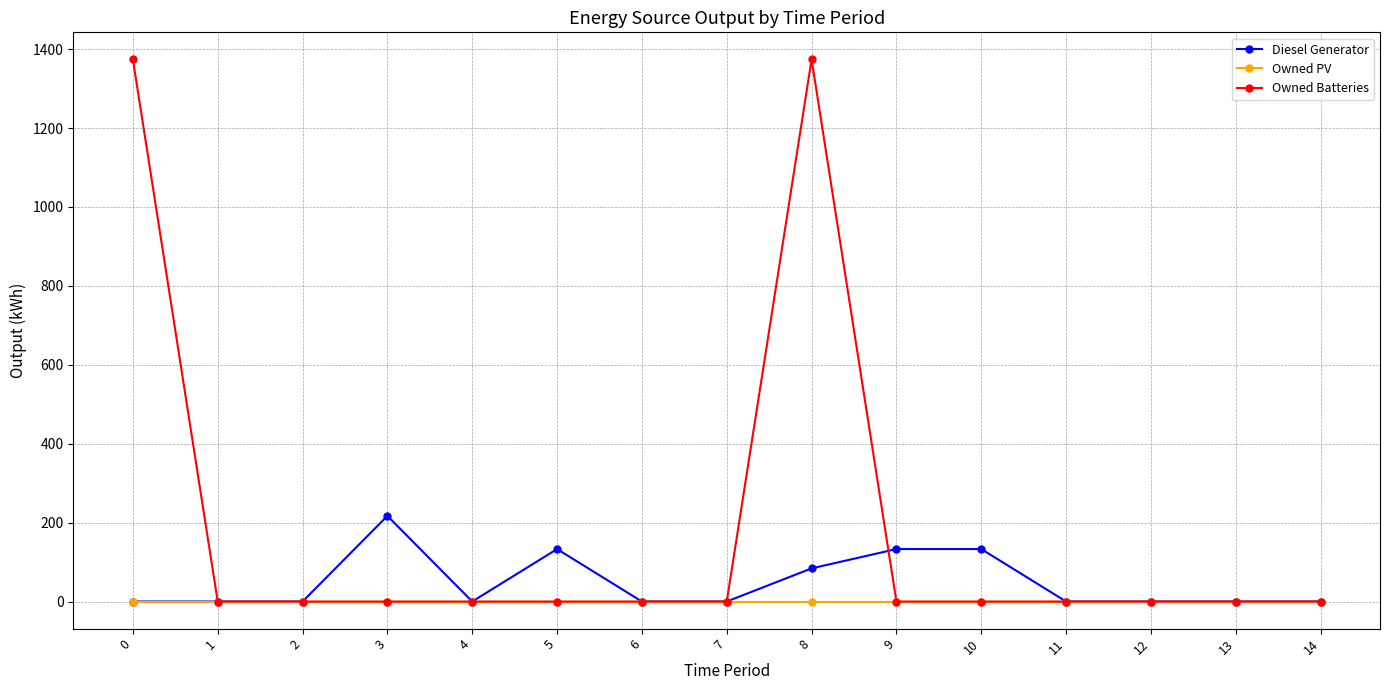

Is the value of Owned Batteries at 0 greater than the value of Diesel Generator at 3?

Yes